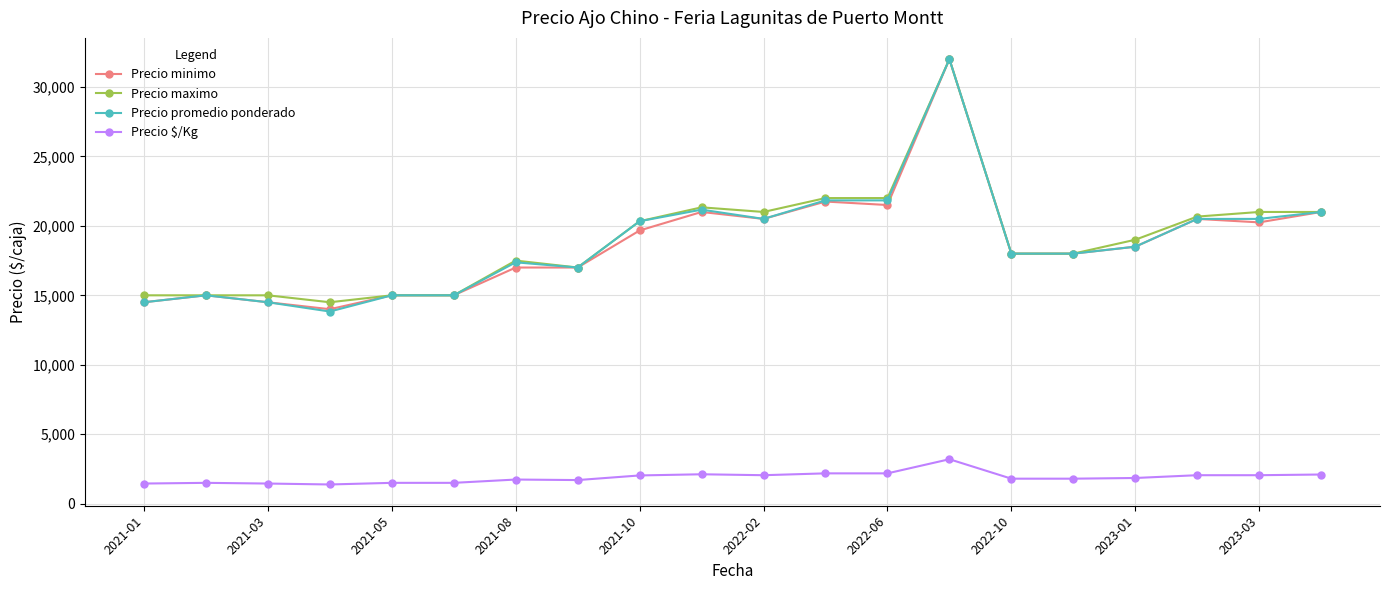

What are all the series names shown in the legend?

Precio minimo, Precio maximo, Precio promedio ponderado, Precio $/Kg